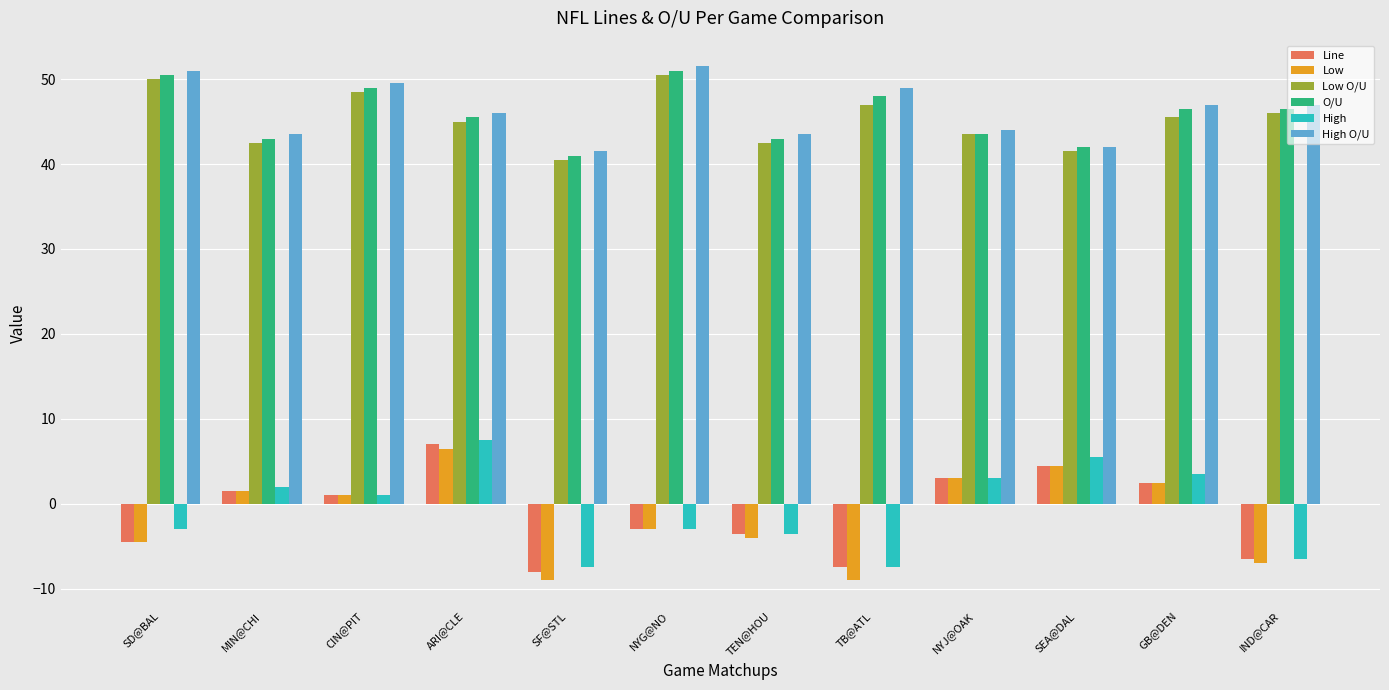

What is the sum of all Line values?

-13.5